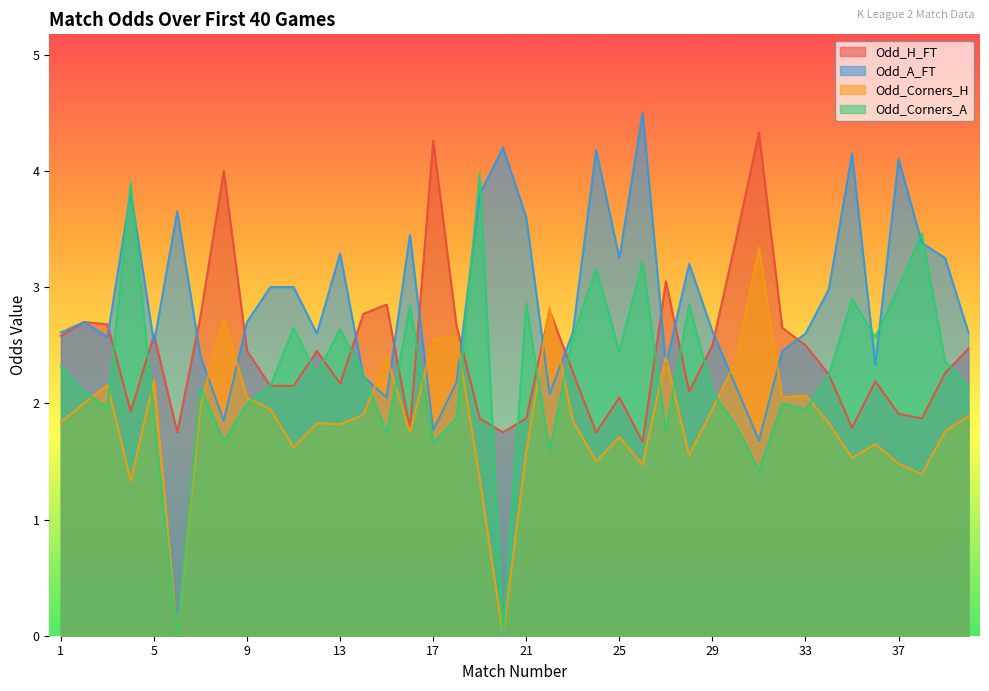

What is the average value of the Odd_Corners_H series?

1.9